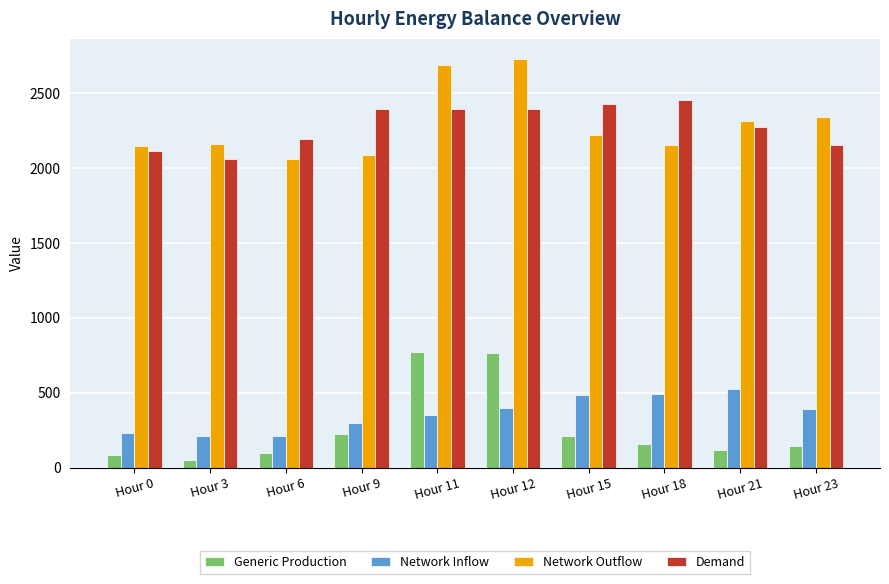

What is the total value across all series at Hour 9?

5006.2